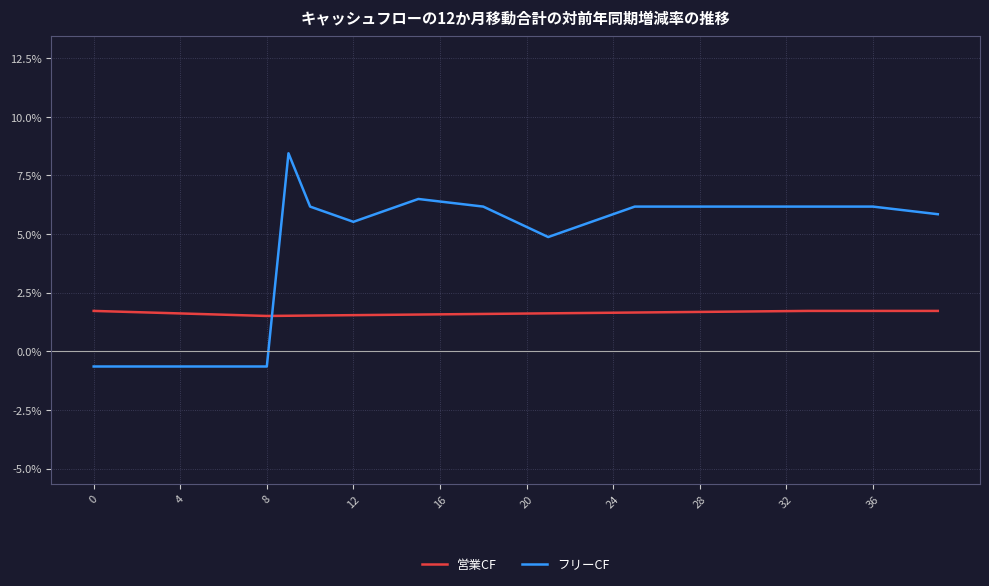

True or false: 営業CF and フリーCF cross at least once.

True